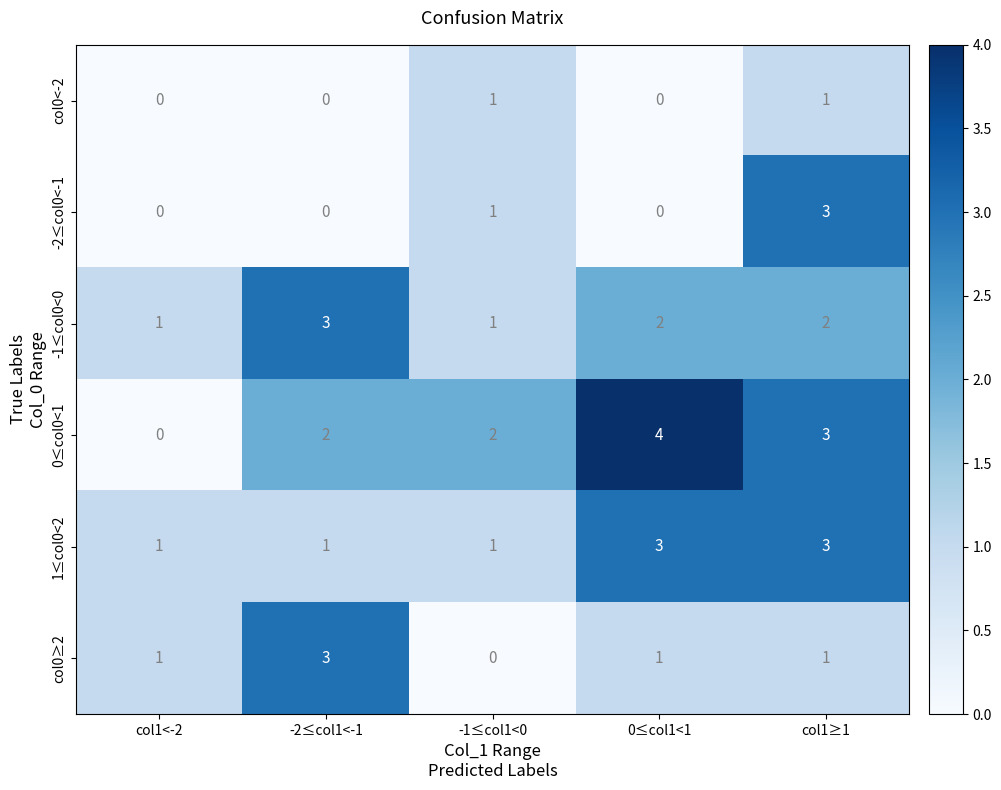

Is it true that col0≥2 equals 1 at 0≤col1<1?

True